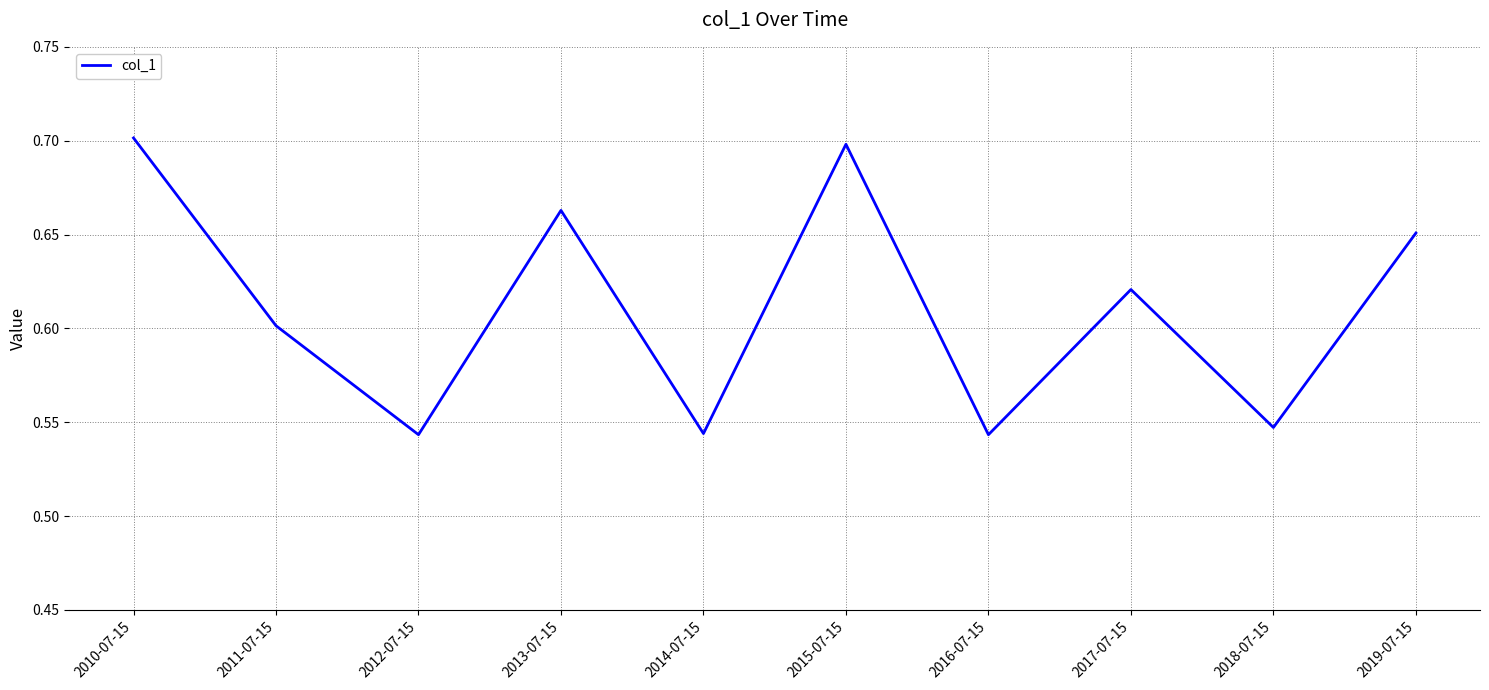

What position from the right is 2012-07-15?

8